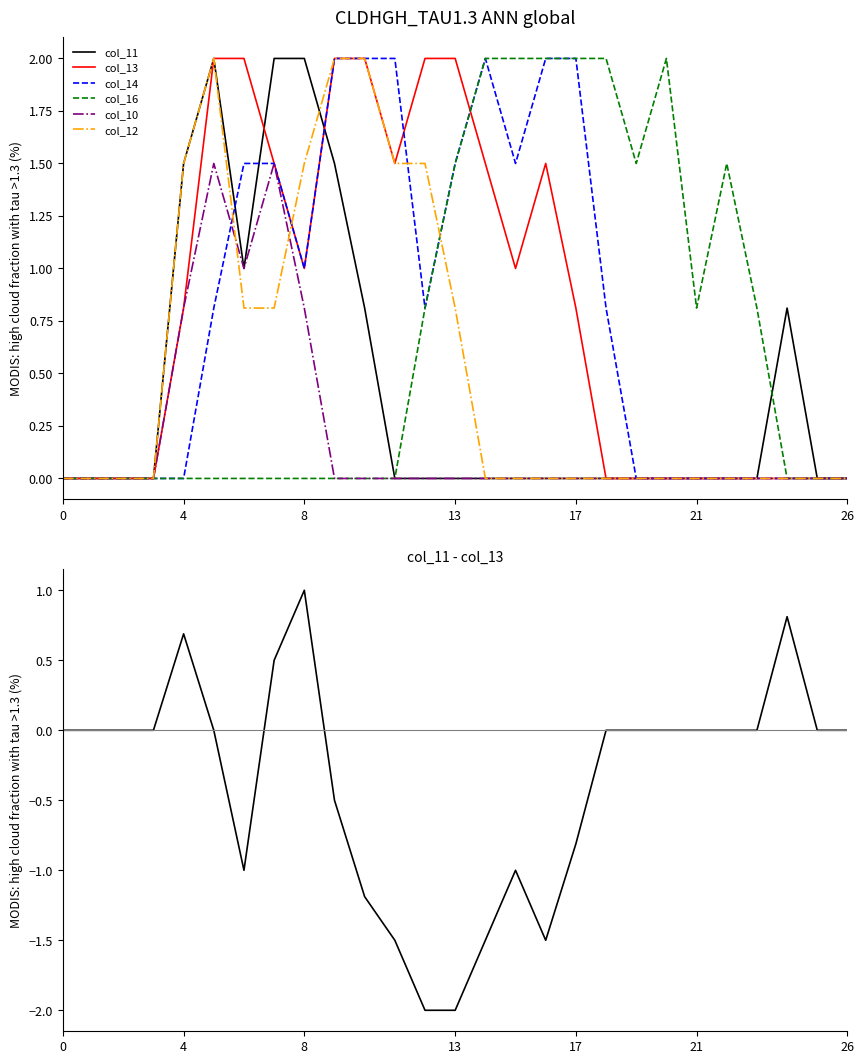

What is the highest value of the col_11 series?

2.0